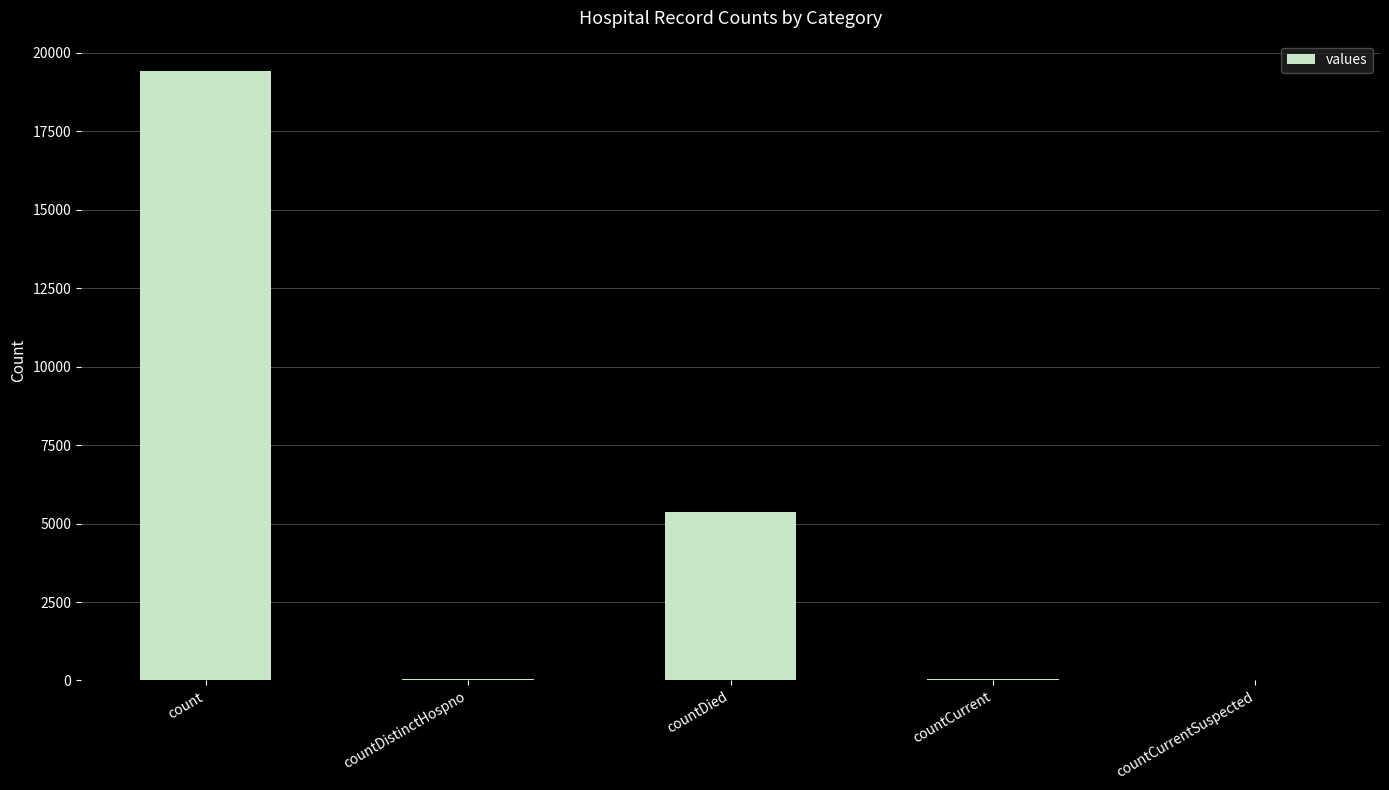

Between countDistinctHospno and countDied, which is larger?

countDied